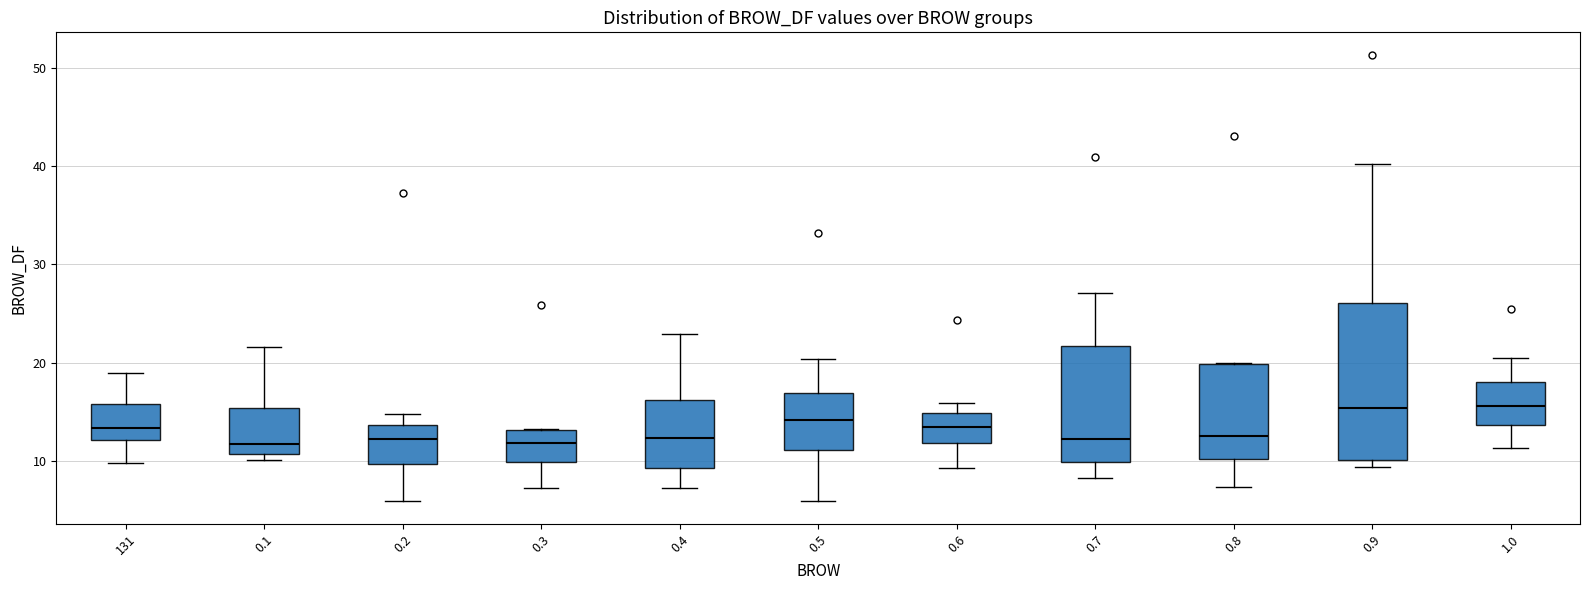

Where is the lower edge of the box at x = 1.0 on the y-axis? The values are not printed on the chart, so give them approximately, as read against the axis.

14